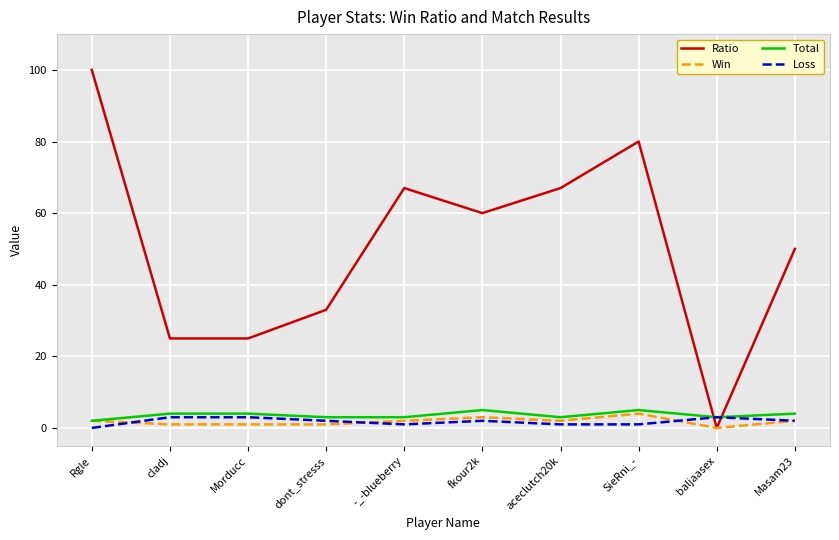

At how many categories does at least one series exceed 98?

1